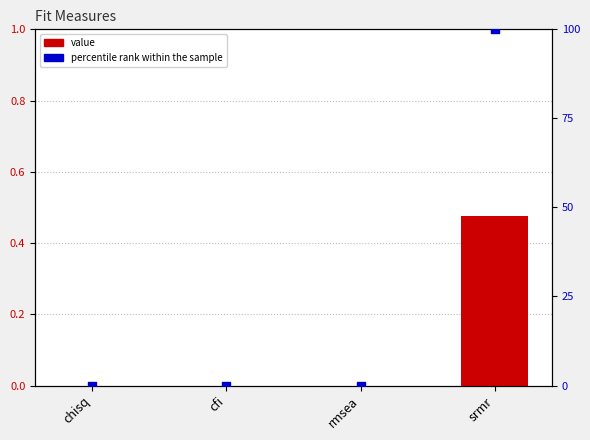

Which series reaches the maximum Y coordinate?

percentile rank within the sample